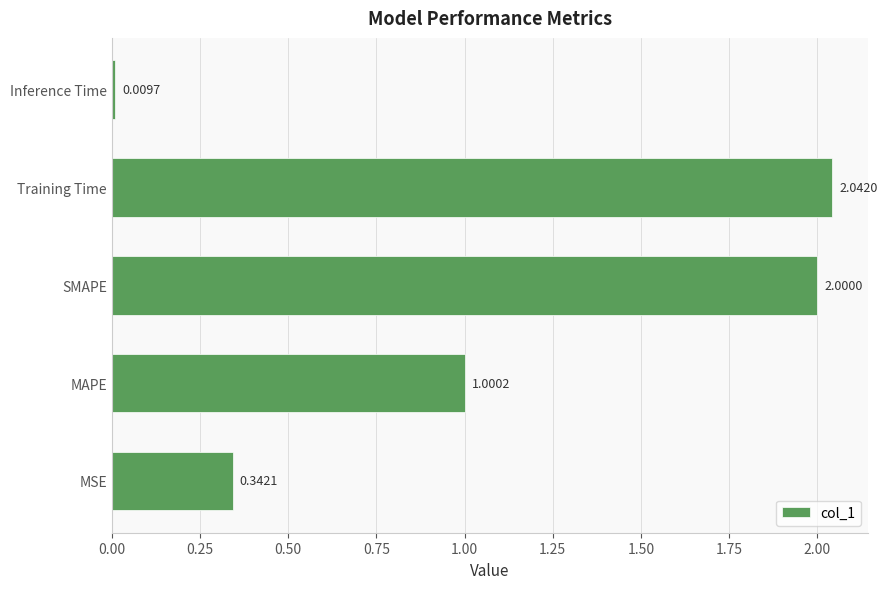

Which label corresponds to the smallest value in the chart?

Inference Time